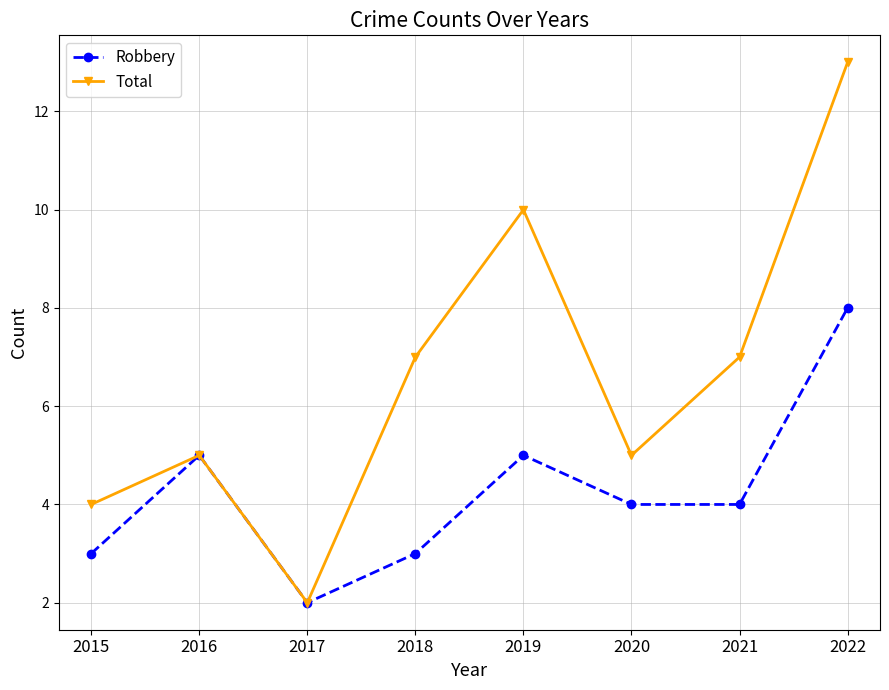

At which label does Total reach its minimum?

2017